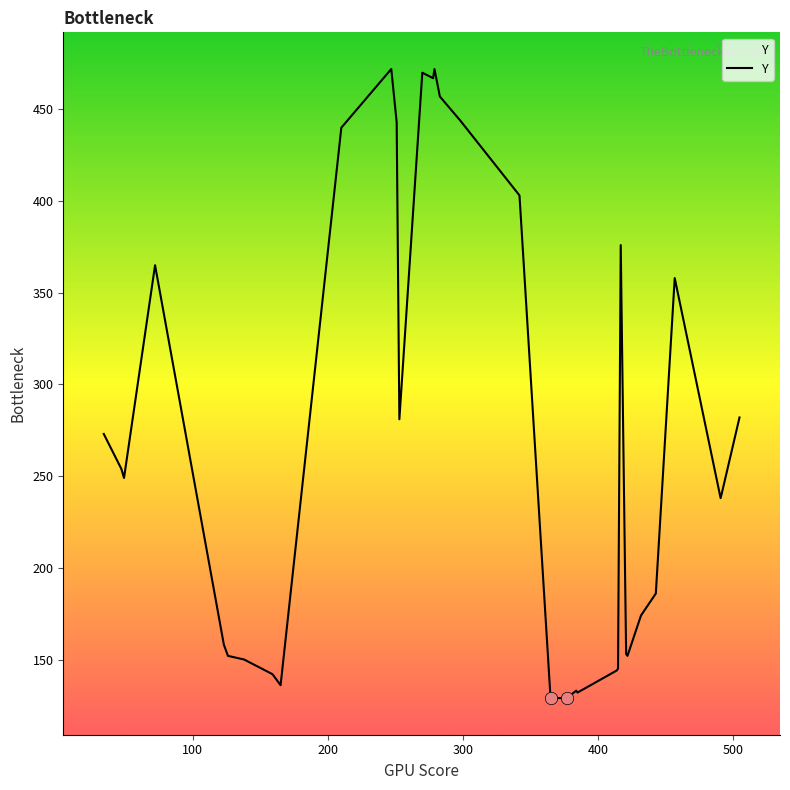

What is the difference between the maximum and minimum values?

343